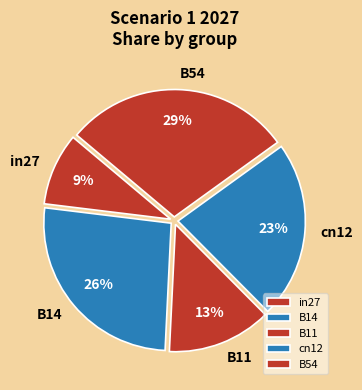

Rank the categories by value from highest to lowest.

B54, B14, cn12, B11, in27